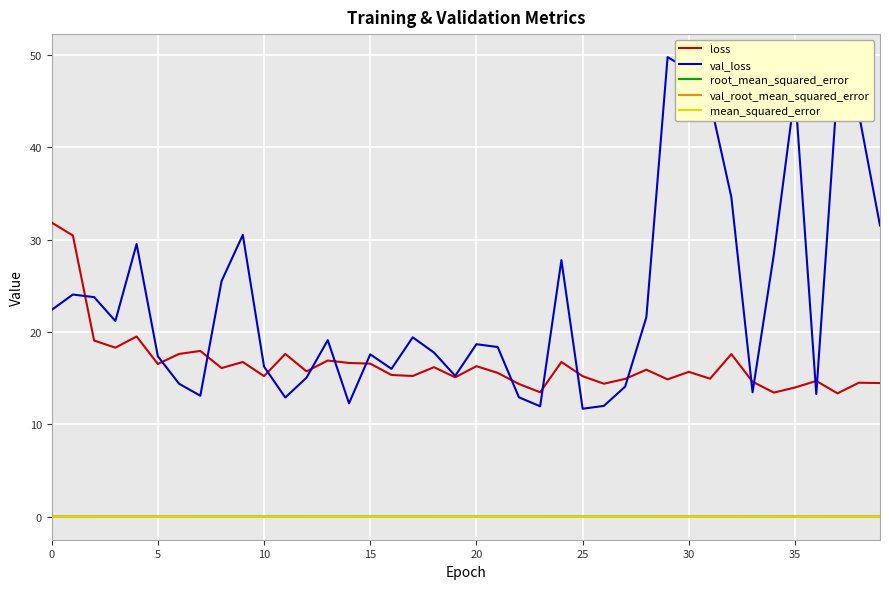

What is the maximum value for val_loss?

49.8